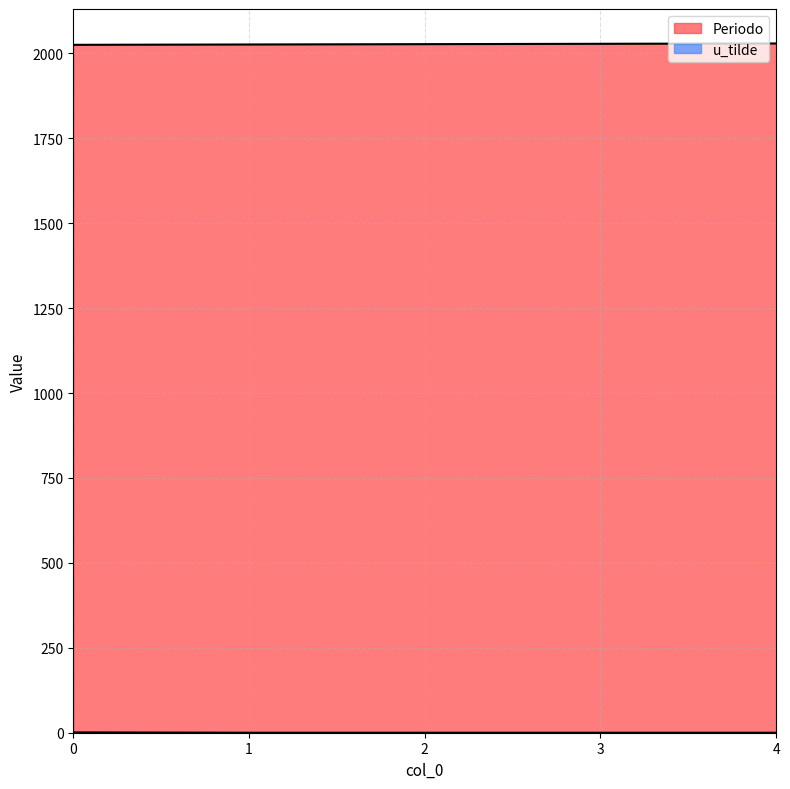

What is the value of the Periodo point at the 1st from the left?

2025